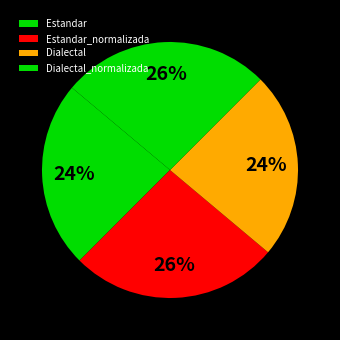

The Estandar slice represents 24% of the pie. True or false?

True